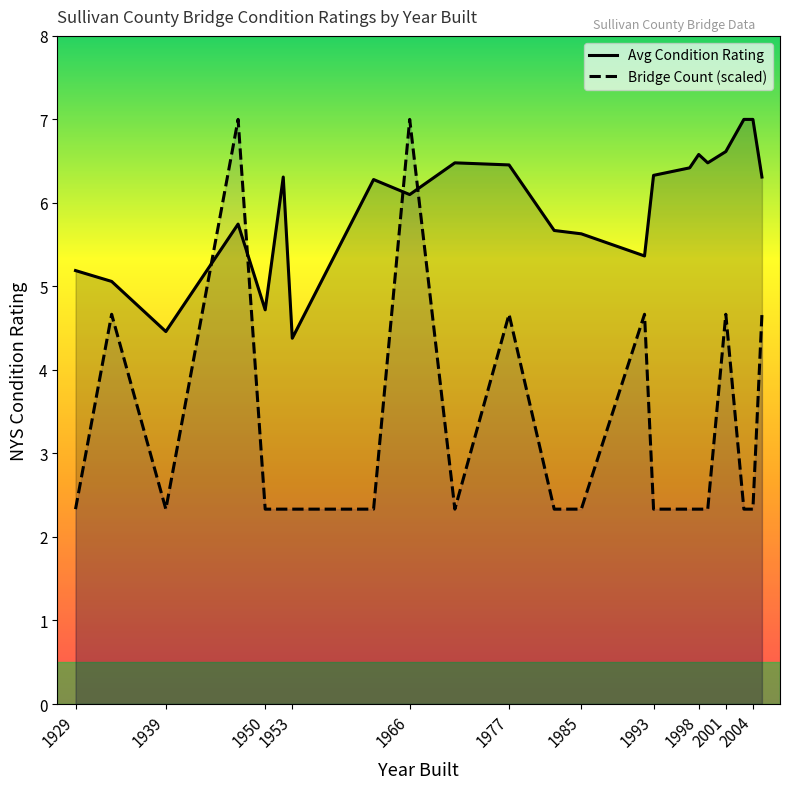

Which series ends up on top after the final intersection of Avg Condition Rating and Bridge Count (scaled)?

Avg Condition Rating